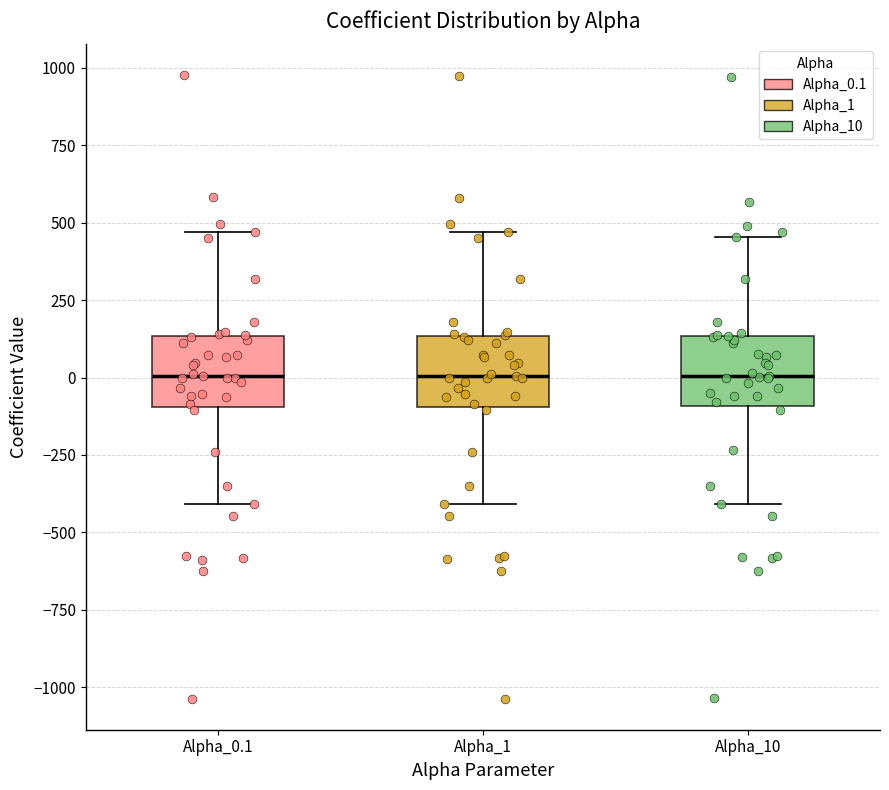

Reading left to right, read every box against the y-axis: the position of its median line, the range the box covers, and the ends of its whiskers. The values are not printed on the chart, so give them approximately, as read against the axis.

Alpha_0.1: median 0, box -100 to 150, whiskers -400 to 450
Alpha_1: median 0, box -100 to 150, whiskers -400 to 450
Alpha_10: median 0, box -100 to 150, whiskers -400 to 450